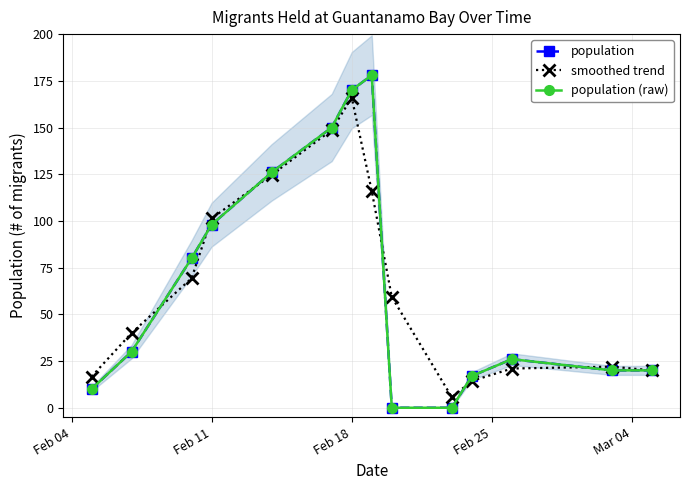

True or false: population and population (raw) intersect in this chart.

False